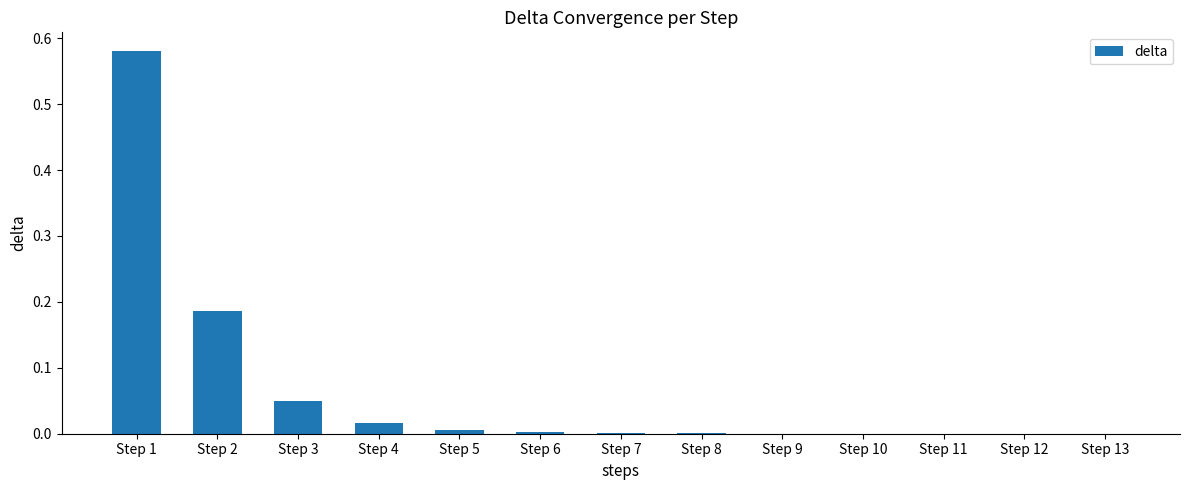

The value at Step 5 is 0.0. True or false?

True